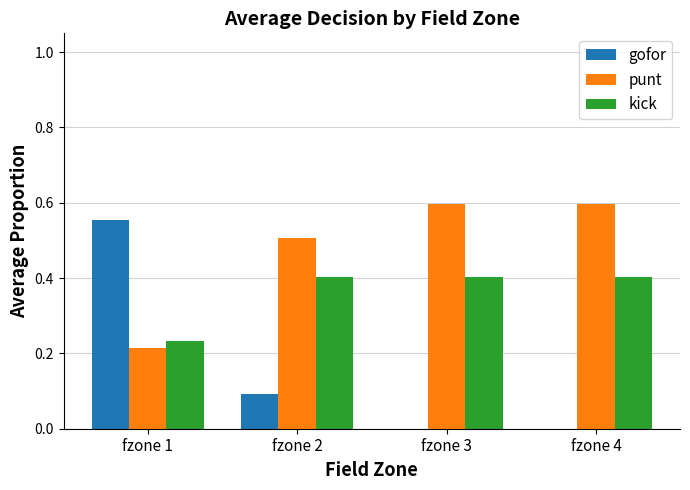

Is it true that gofor equals 0.1 at fzone 2?

True